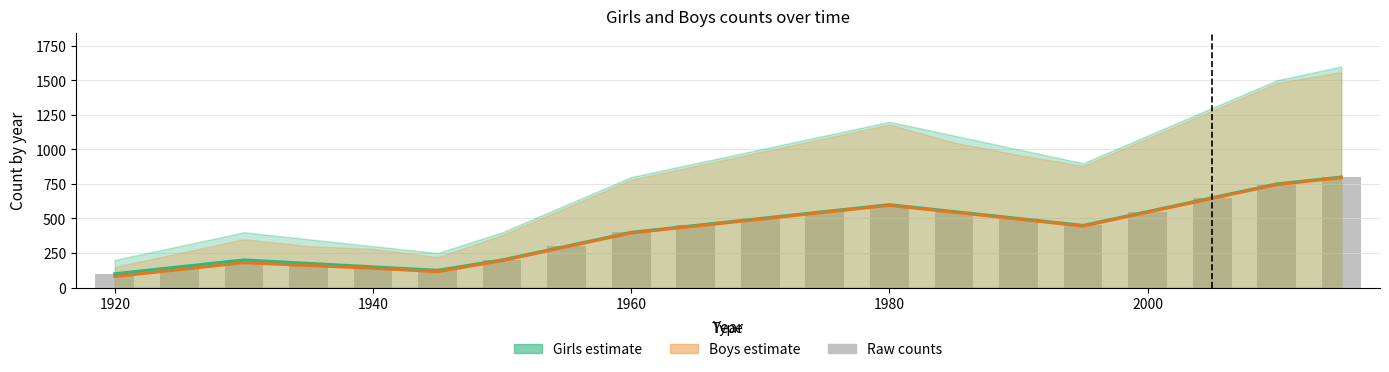

What is the difference between the maximum and minimum values in the Raw counts series?

700